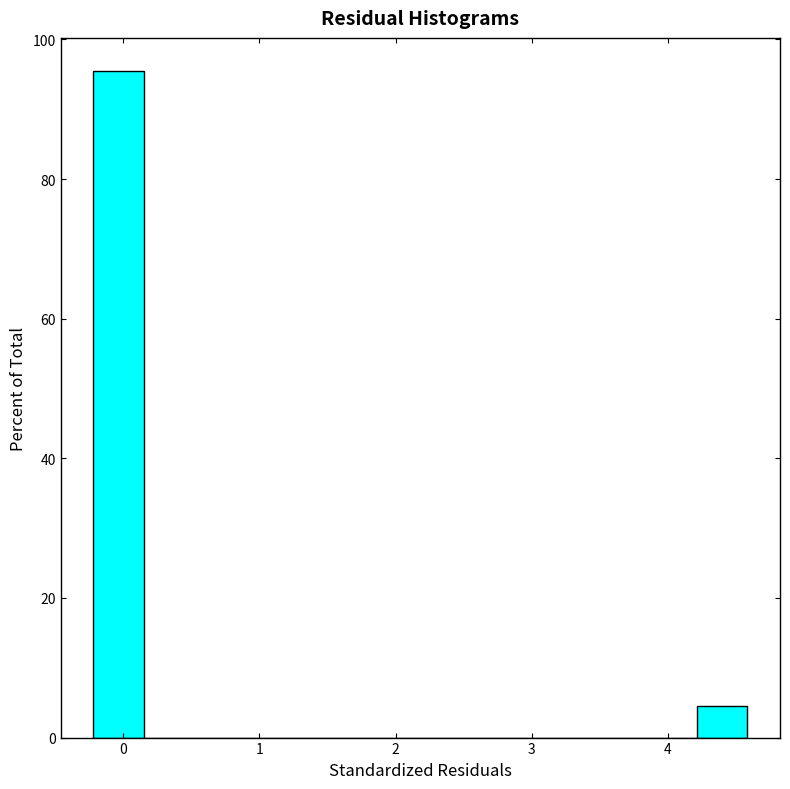

Read against the x-axis, roughly where is the centre of the tallest bar?

0.0